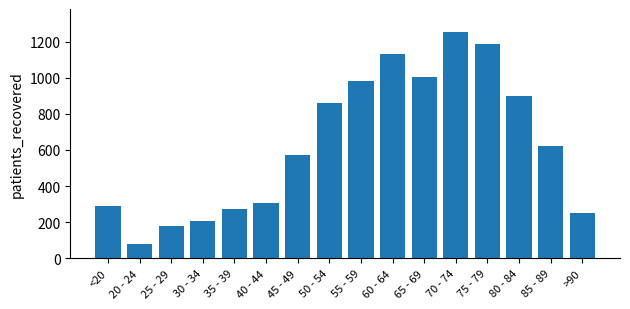

What position from the right is 55 - 59?

8